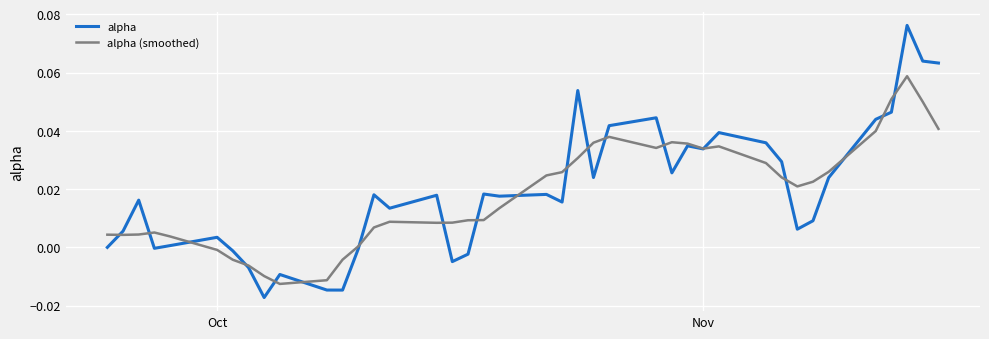

After their last crossing, which series has the higher values: alpha or alpha (smoothed)?

alpha